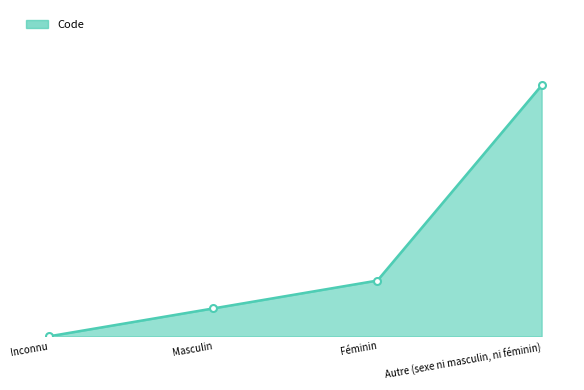

Rank the categories by value from lowest to highest.

Inconnu, Masculin, Féminin, Autre (sexe ni masculin, ni féminin)